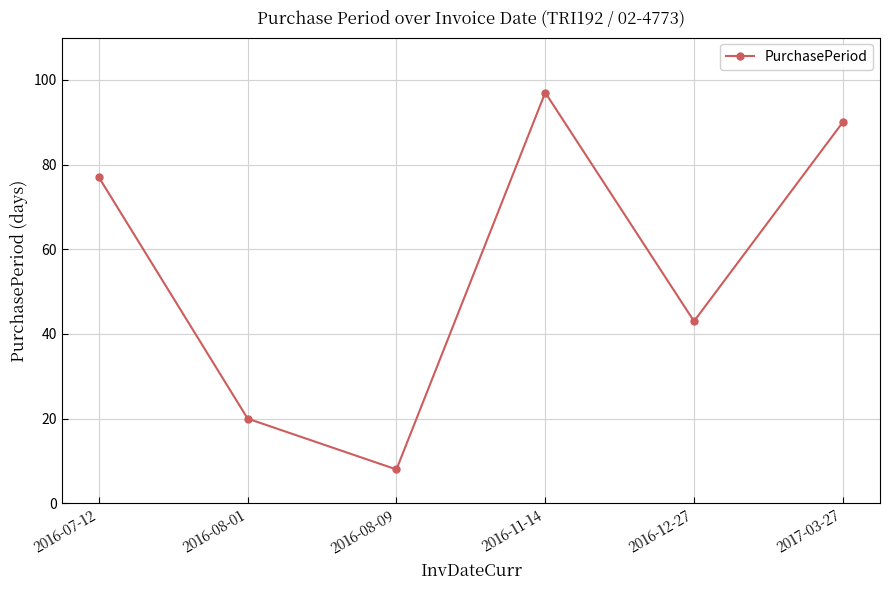

Reading right to left, transcribe all the data shown in this chart.

90	43	97	8	20	77